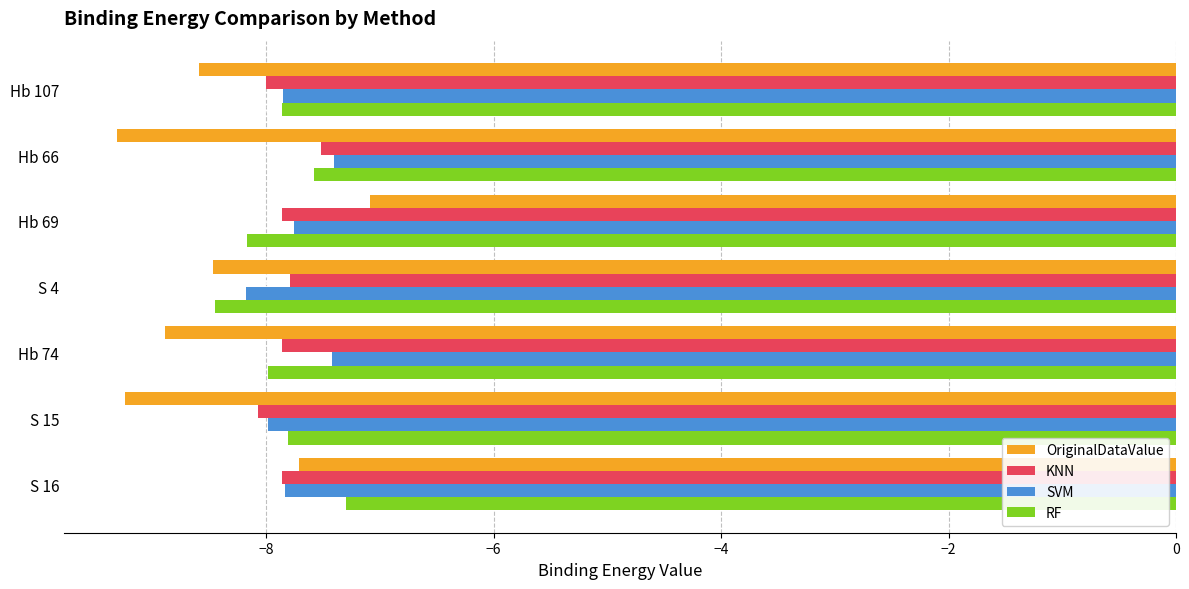

Between Hb 74 and S 15, which series saw the biggest shift?

SVM